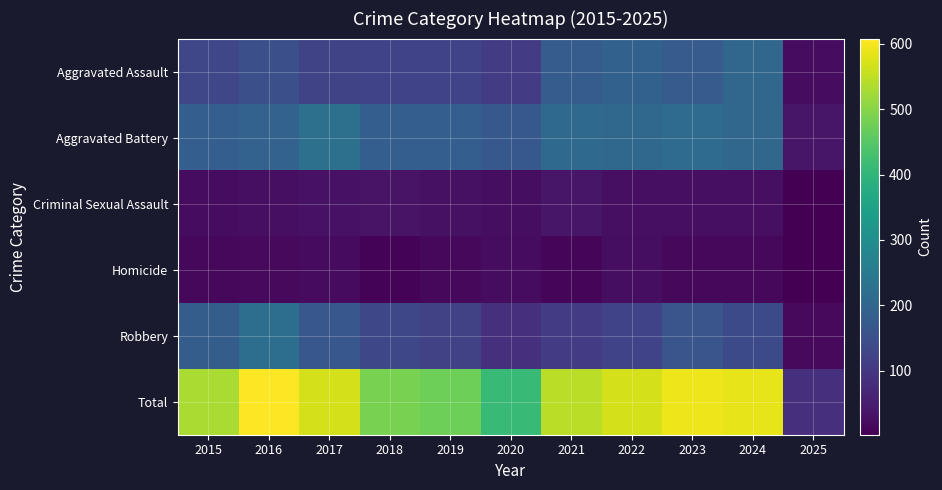

Reading left to right, extract all data points from this chart.

Aggravated Assault: 2015=132	2016=149	2017=126	2018=124	2019=124	2020=108	2021=179	2022=190	2023=176	2024=203	2025=22
Aggravated Battery: 2015=183	2016=193	2017=226	2018=184	2019=184	2020=168	2021=208	2022=205	2023=214	2024=203	2025=39
Criminal Sexual Assault: 2015=21	2016=28	2017=31	2018=35	2019=30	2020=25	2021=38	2022=27	2023=26	2024=26	2025=3
Homicide: 2015=15	2016=18	2017=20	2018=8	2019=16	2020=22	2021=12	2022=24	2023=16	2024=15	2025=2
Robbery: 2015=180	2016=220	2017=166	2018=134	2019=120	2020=87	2021=108	2022=123	2023=161	2024=139	2025=18
Total: 2015=531	2016=608	2017=569	2018=485	2019=474	2020=410	2021=545	2022=569	2023=593	2024=586	2025=84